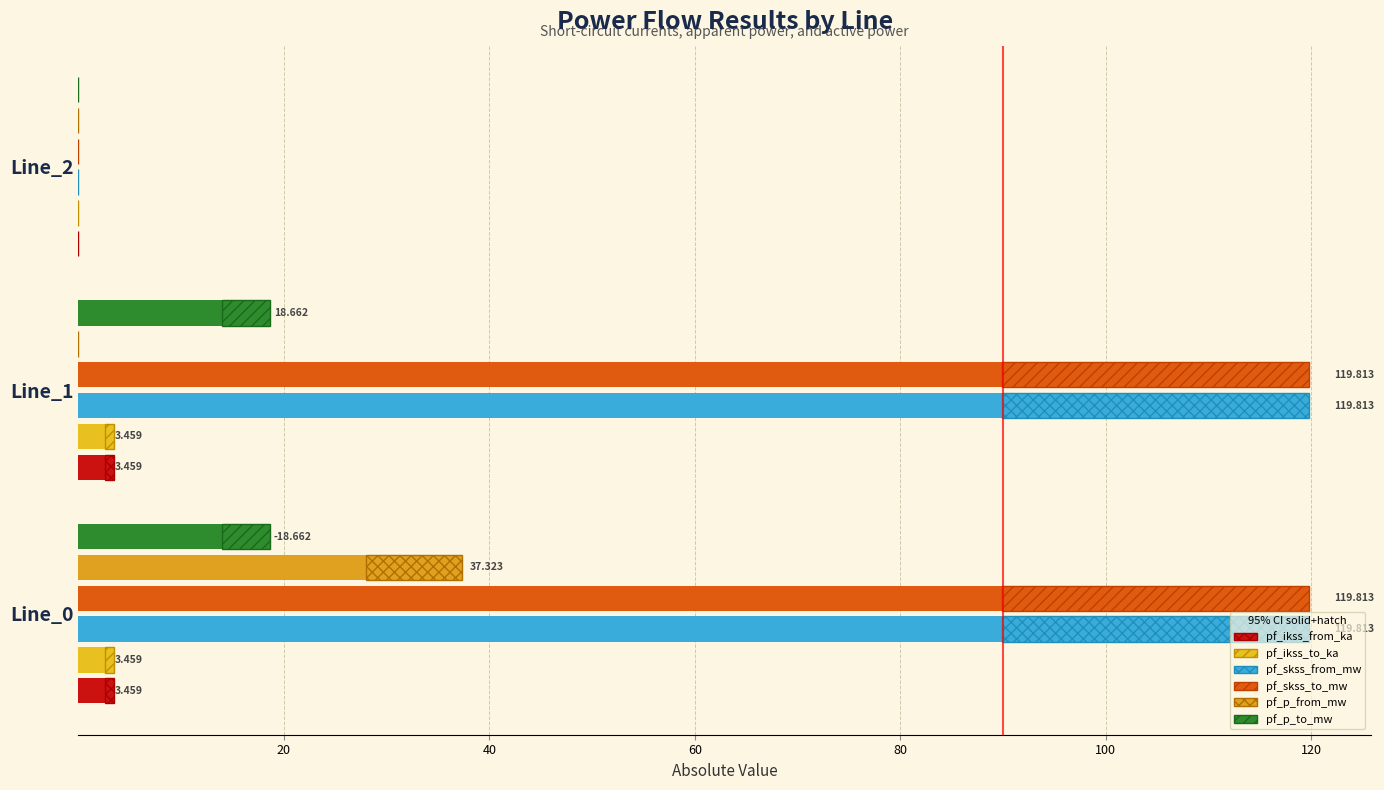

Reading left to right, what are all the values shown in this chart?

pf_ikss_from_ka: 2.6	2.6	0.0
pf_ikss_to_ka: 2.6	2.6	0.0
pf_skss_from_mw: 89.9	89.9	0.0
pf_skss_to_mw: 89.9	89.9	0.0
pf_p_from_mw: 28.0	0.0	0.0
pf_p_to_mw: 14.0	14.0	0.0